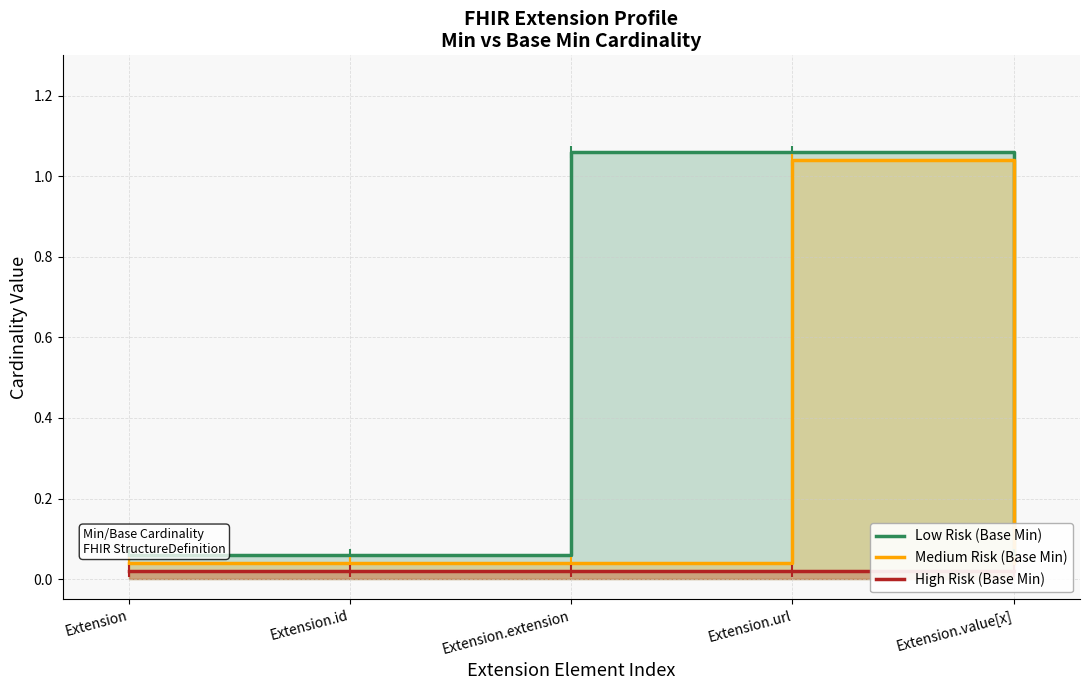

What position from the right is Extension?

5